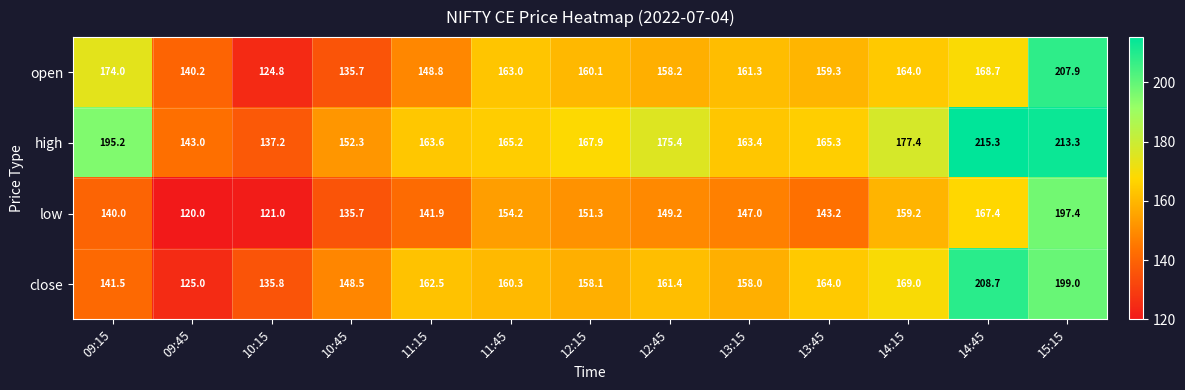

Which series changed the most between 14:45 and 15:15?

open